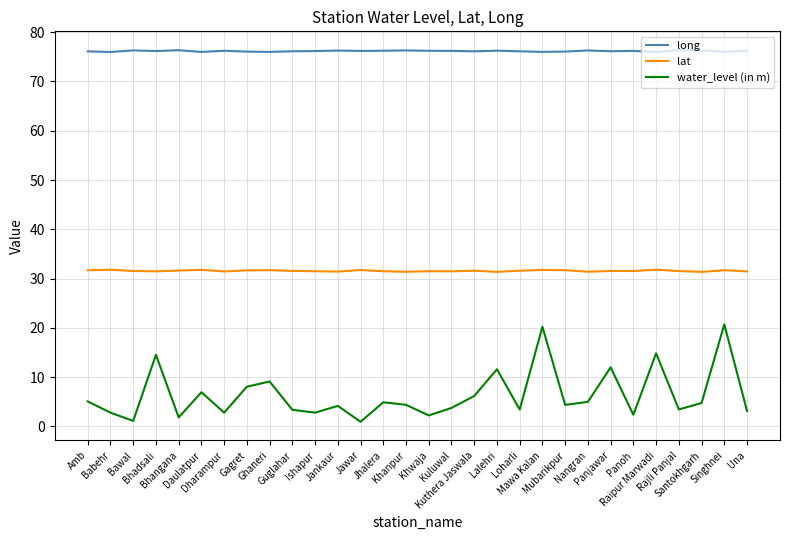

What position from the right is Jawar?

18